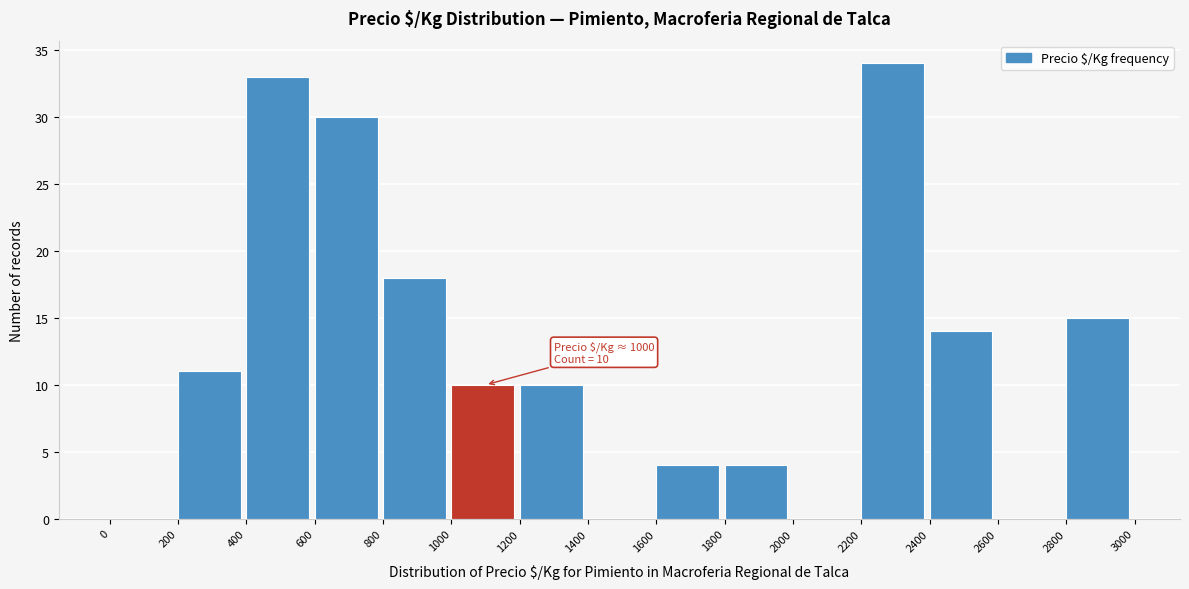

Which range on the x-axis has the tallest bar?

2200 to 2400